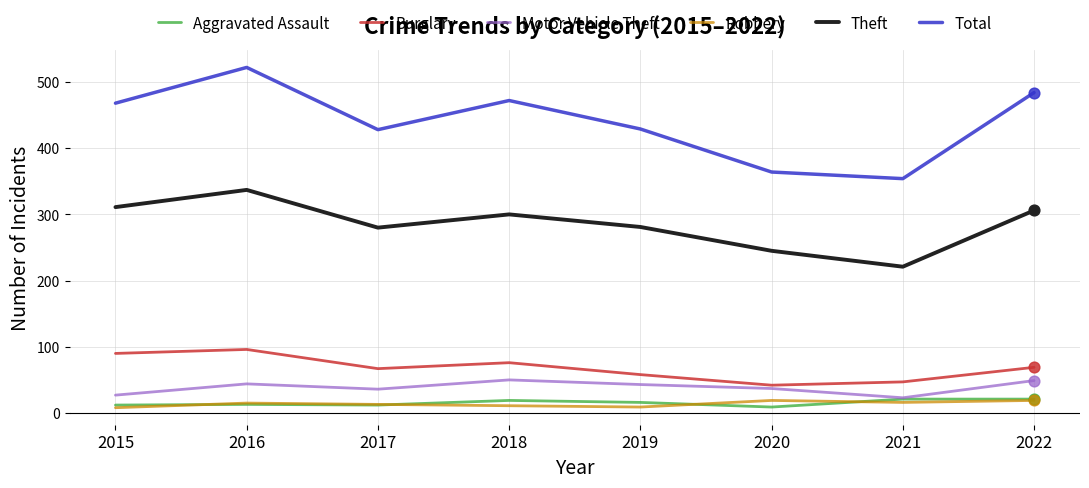

Which series has the largest total across all categories?

Total